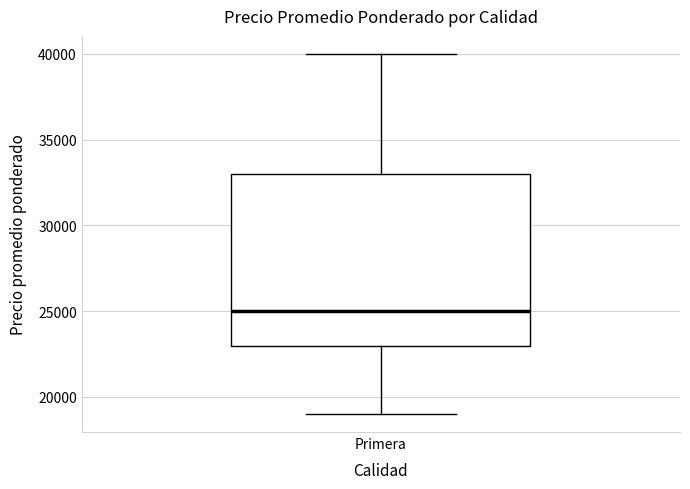

Transcribe this box plot: give where the median line is, the range the box spans, and where the two whiskers end, as read against the y-axis. The values are not printed on the chart, so give them approximately, as read against the axis.

median 25000, box 23000 to 33000, whiskers 19000 to 40000